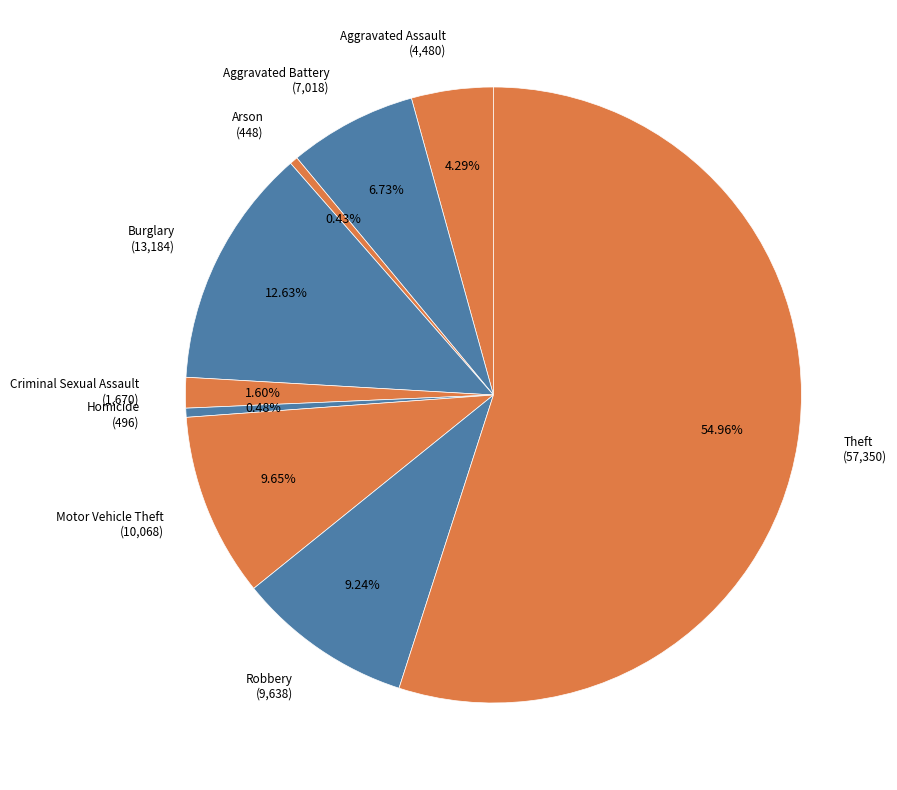

Rank the categories by value from lowest to highest.

Arson, Homicide, Criminal Sexual Assault, Aggravated Assault, Aggravated Battery, Robbery, Motor Vehicle Theft, Burglary, Theft